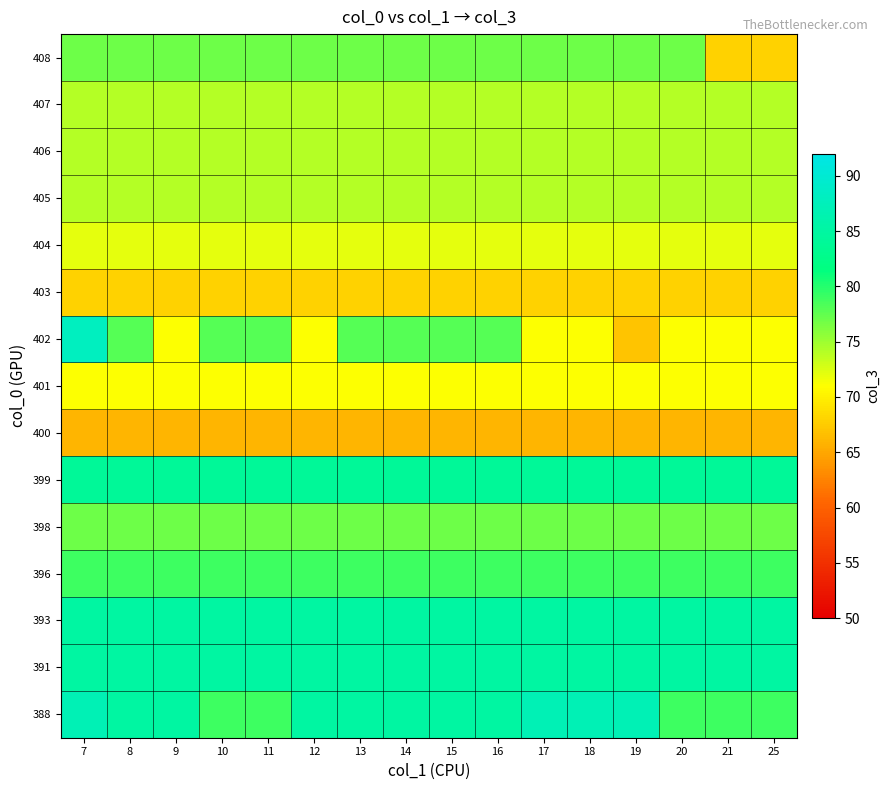

Reading right to left, extract all data points from this chart.

388: 25=79	21=79	20=79	19=87	18=87	17=87	16=85	15=85	14=85	13=85	12=85	11=79	10=79	9=85	8=85	7=87
391: 25=85	21=85	20=85	19=85	18=85	17=85	16=85	15=85	14=85	13=85	12=85	11=85	10=85	9=85	8=85	7=85
393: 25=85	21=85	20=85	19=85	18=85	17=85	16=85	15=85	14=85	13=85	12=85	11=85	10=85	9=85	8=85	7=85
396: 25=79	21=79	20=79	19=79	18=79	17=79	16=79	15=79	14=79	13=79	12=79	11=79	10=79	9=79	8=79	7=79
398: 25=77	21=77	20=77	19=77	18=77	17=77	16=77	15=77	14=77	13=77	12=77	11=77	10=77	9=77	8=77	7=77
399: 25=84	21=84	20=84	19=84	18=84	17=84	16=84	15=84	14=84	13=84	12=84	11=84	10=84	9=84	8=84	7=84
400: 25=66	21=66	20=66	19=66	18=66	17=66	16=66	15=66	14=66	13=66	12=66	11=66	10=66	9=66	8=66	7=66
401: 25=71	21=71	20=71	19=71	18=71	17=71	16=71	15=71	14=71	13=71	12=71	11=71	10=71	9=71	8=71	7=71
402: 25=71	21=71	20=71	19=67	18=71	17=71	16=78	15=78	14=78	13=78	12=71	11=78	10=78	9=71	8=78	7=88
403: 25=68	21=68	20=68	19=68	18=68	17=68	16=68	15=68	14=68	13=68	12=68	11=68	10=68	9=68	8=68	7=68
404: 25=72	21=72	20=72	19=72	18=72	17=72	16=72	15=72	14=72	13=72	12=72	11=72	10=72	9=72	8=72	7=72
405: 25=74	21=74	20=74	19=74	18=74	17=74	16=74	15=74	14=74	13=74	12=74	11=74	10=74	9=74	8=74	7=74
406: 25=74	21=74	20=74	19=74	18=74	17=74	16=74	15=74	14=74	13=74	12=74	11=74	10=74	9=74	8=74	7=74
407: 25=74	21=74	20=74	19=74	18=74	17=74	16=74	15=74	14=74	13=74	12=74	11=74	10=74	9=74	8=74	7=74
408: 25=68	21=68	20=77	19=77	18=77	17=77	16=77	15=77	14=77	13=77	12=77	11=77	10=77	9=77	8=77	7=77